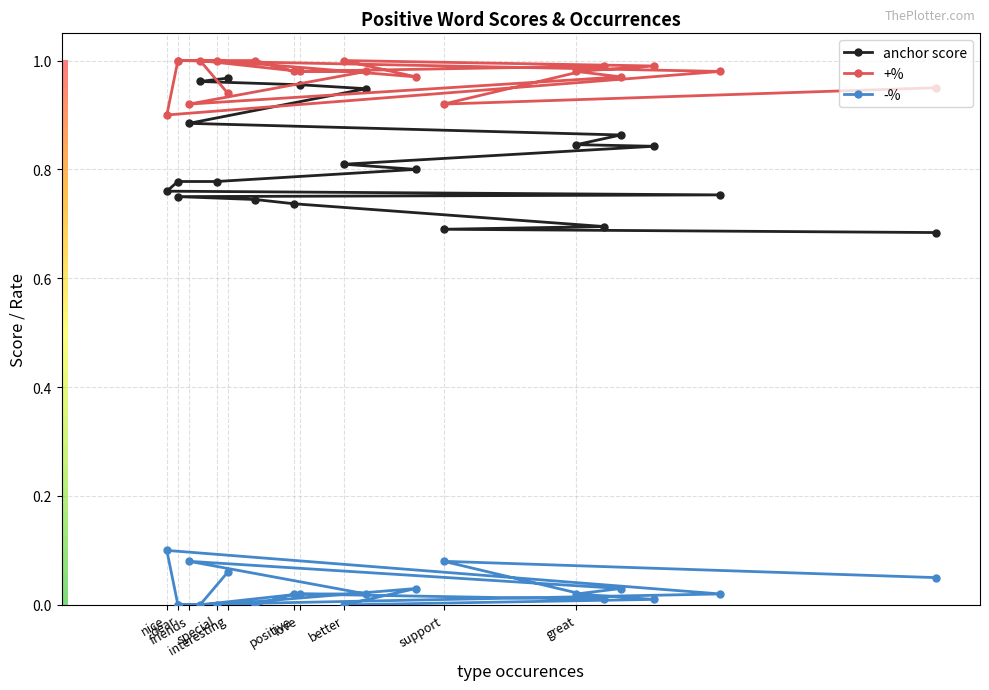

How many distinct data groups are displayed?

3